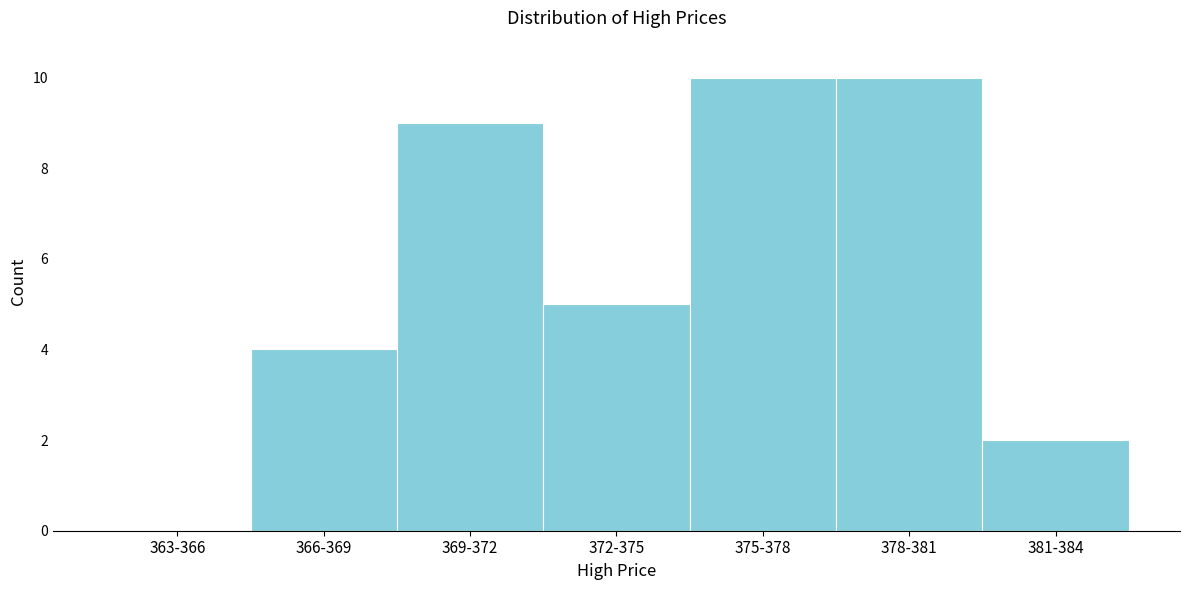

Reading right to left, transcribe all the data shown in this chart.

381-384=2	378-381=10	375-378=10	372-375=5	369-372=9	366-369=4	363-366=0